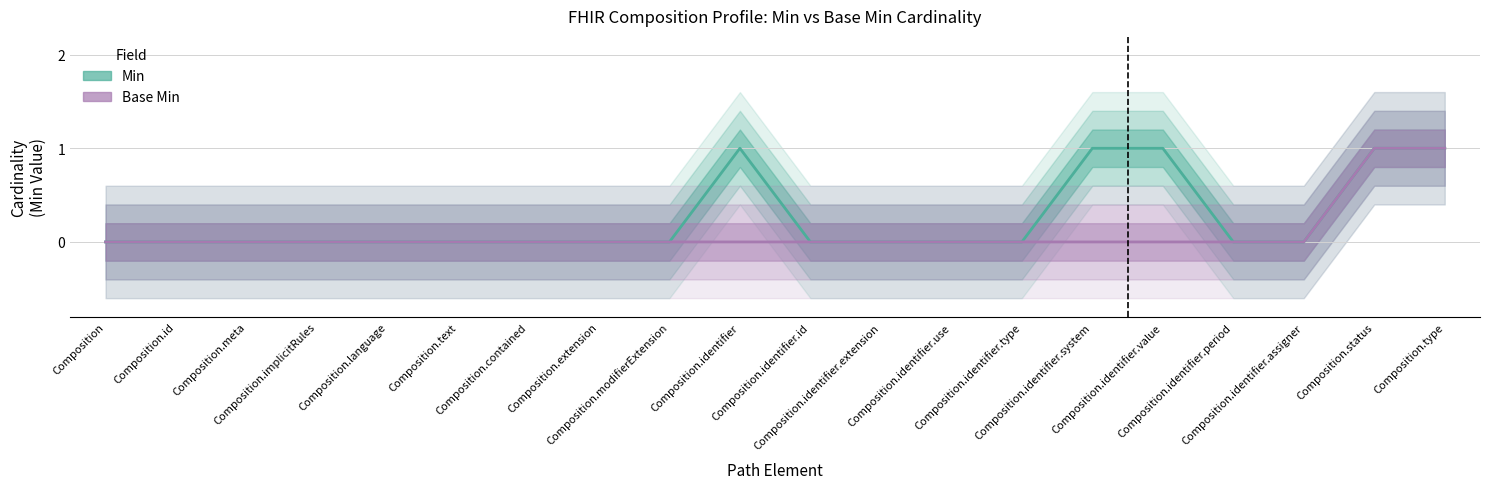

True or false: Min and Base Min intersect in this chart.

False